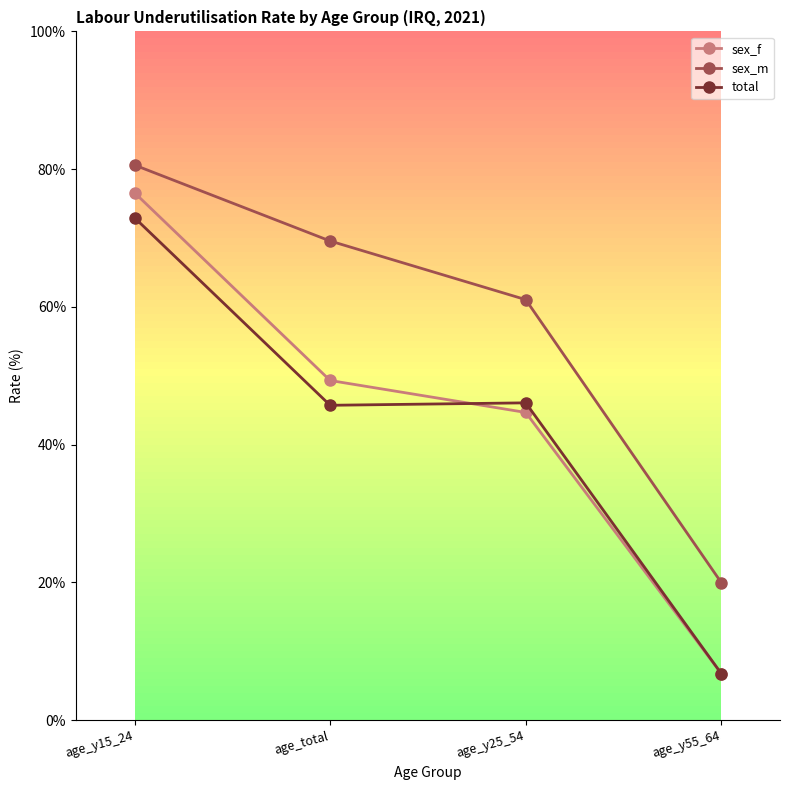

True or false: sex_m has a value of 98.9 at age_total.

False